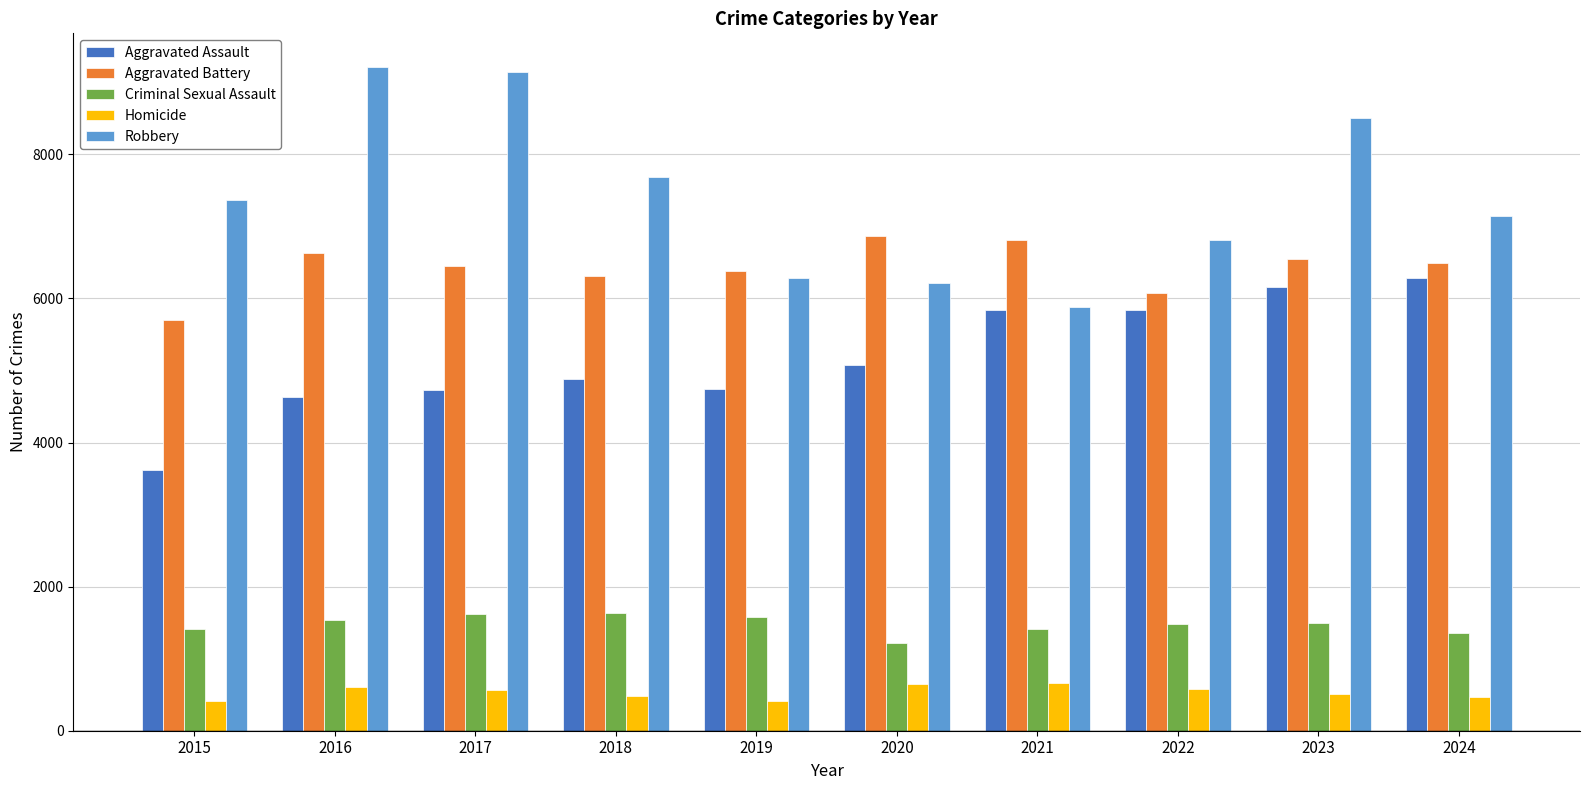

What is the highest value of the Robbery series?

9218